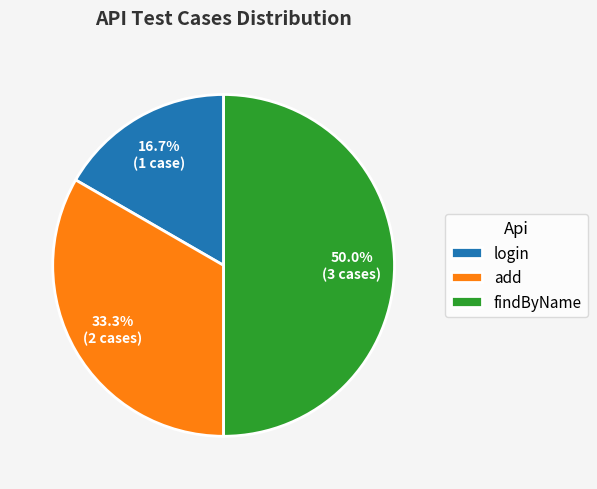

Does add represent more than half of the total?

No